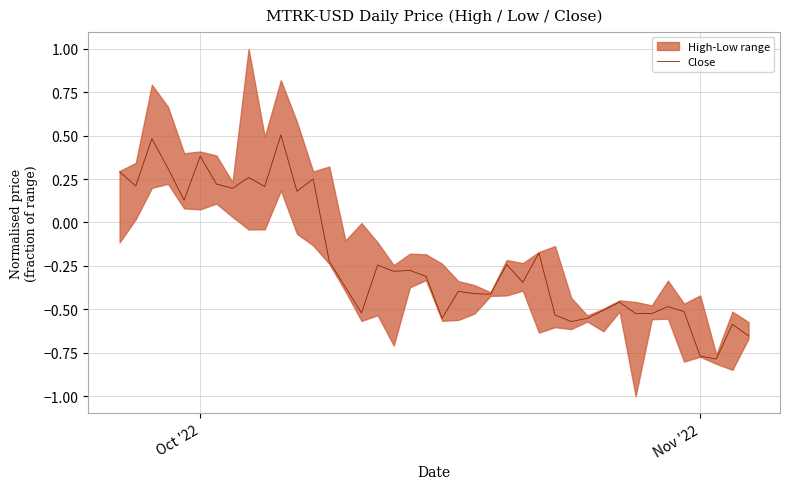

What is the difference between the maximum and minimum values?

1.3